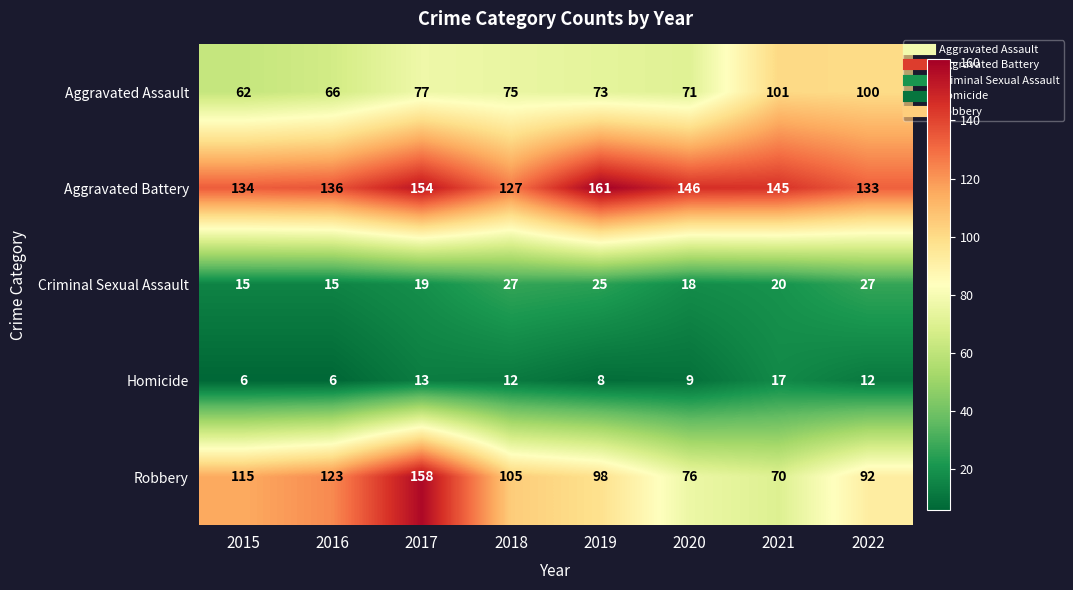

What is the approximate value of Homicide at 2020?

9